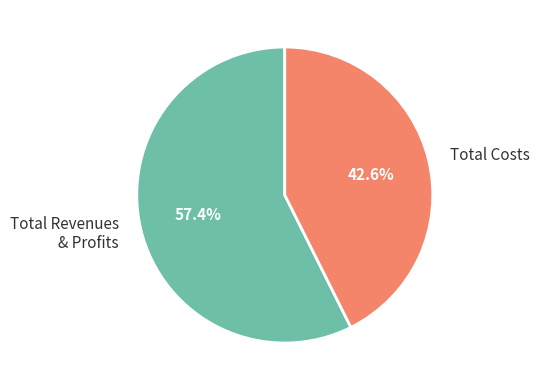

Which category has the biggest portion of the pie?

Total Revenues & Profits